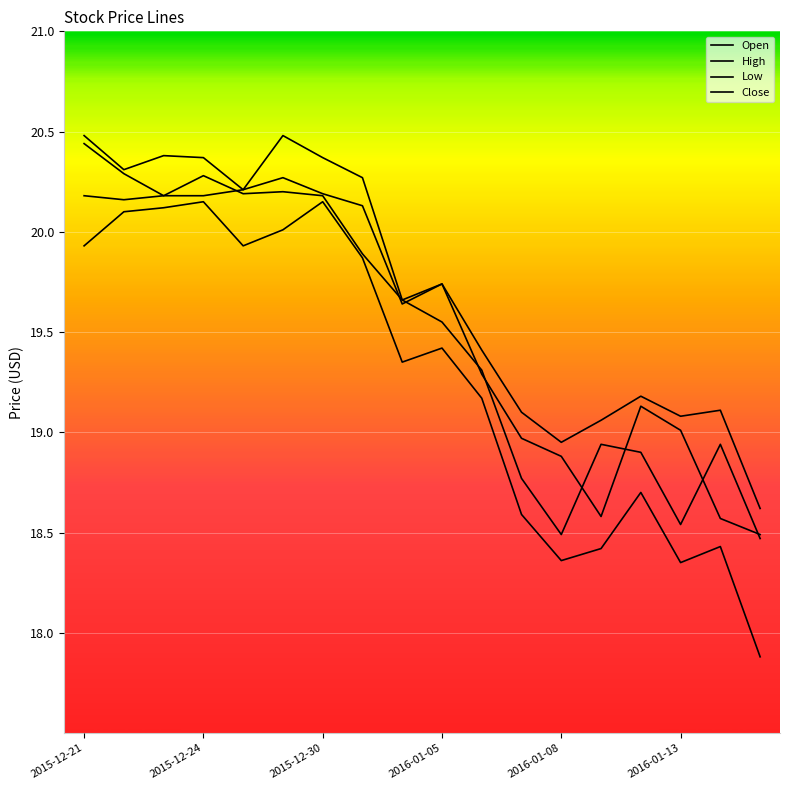

How many lines are shown in the chart?

4